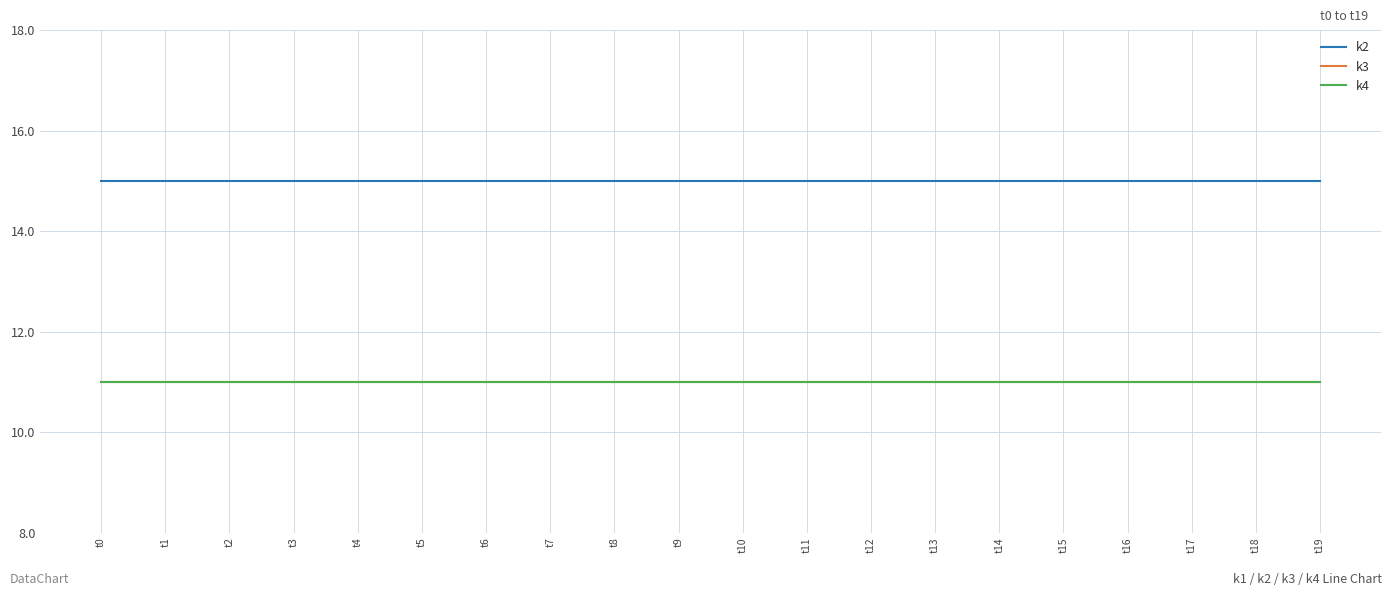

True or false: k3 and k4 intersect in this chart.

False